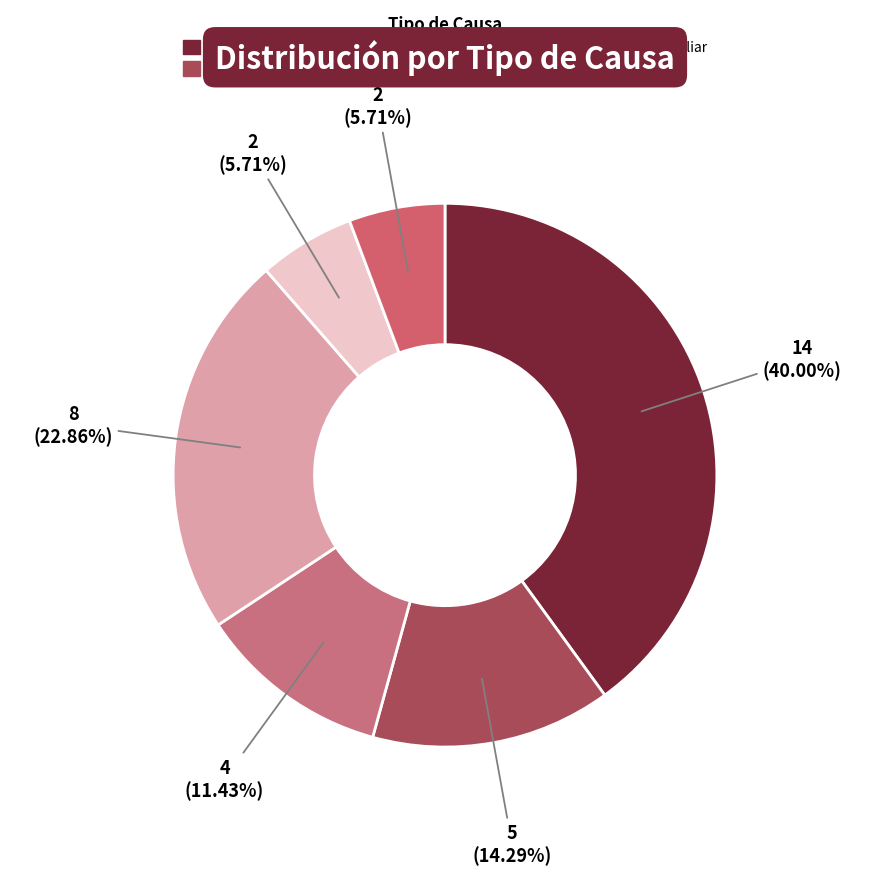

Which category has the biggest portion of the pie?

Contenciosa